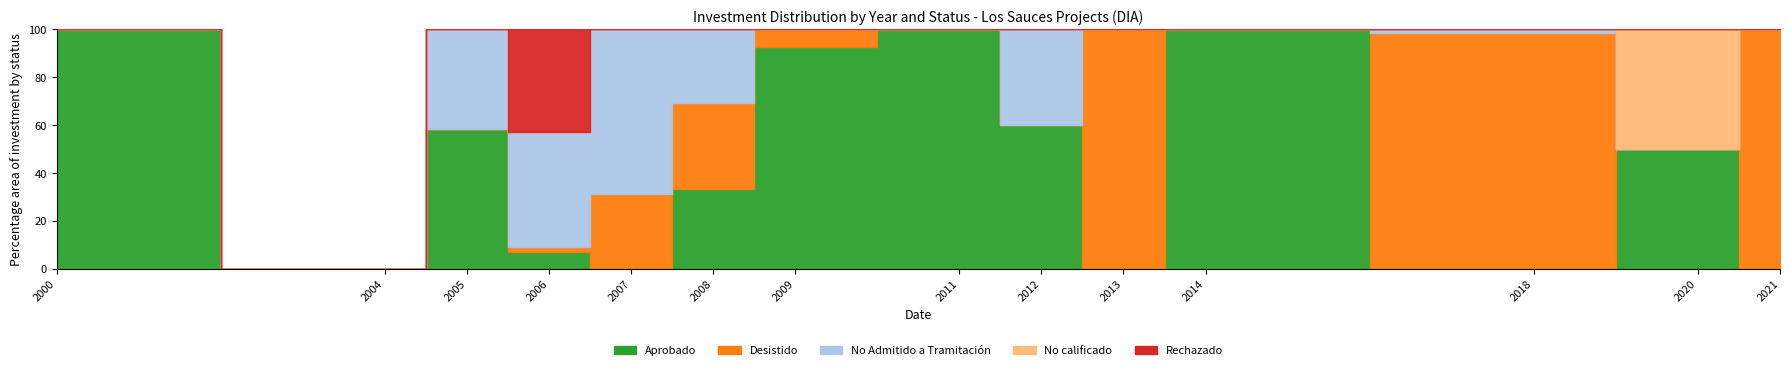

True or false: No Admitido a Tramitación has more than 2 interior local peaks.

True